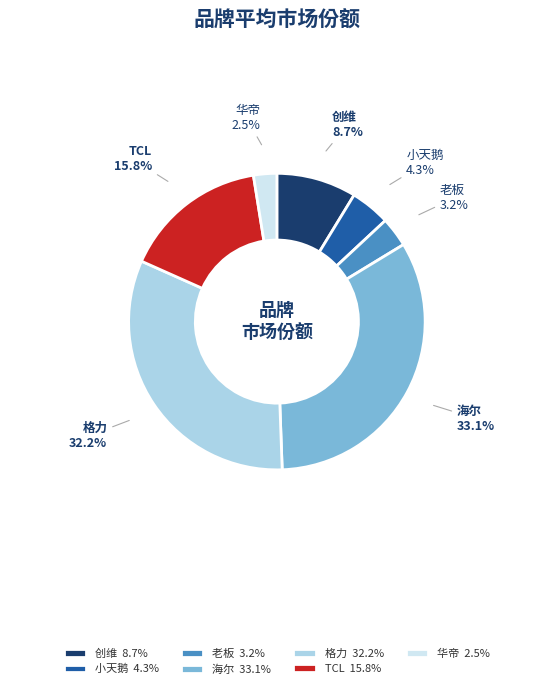

How many segments does this pie chart have?

7